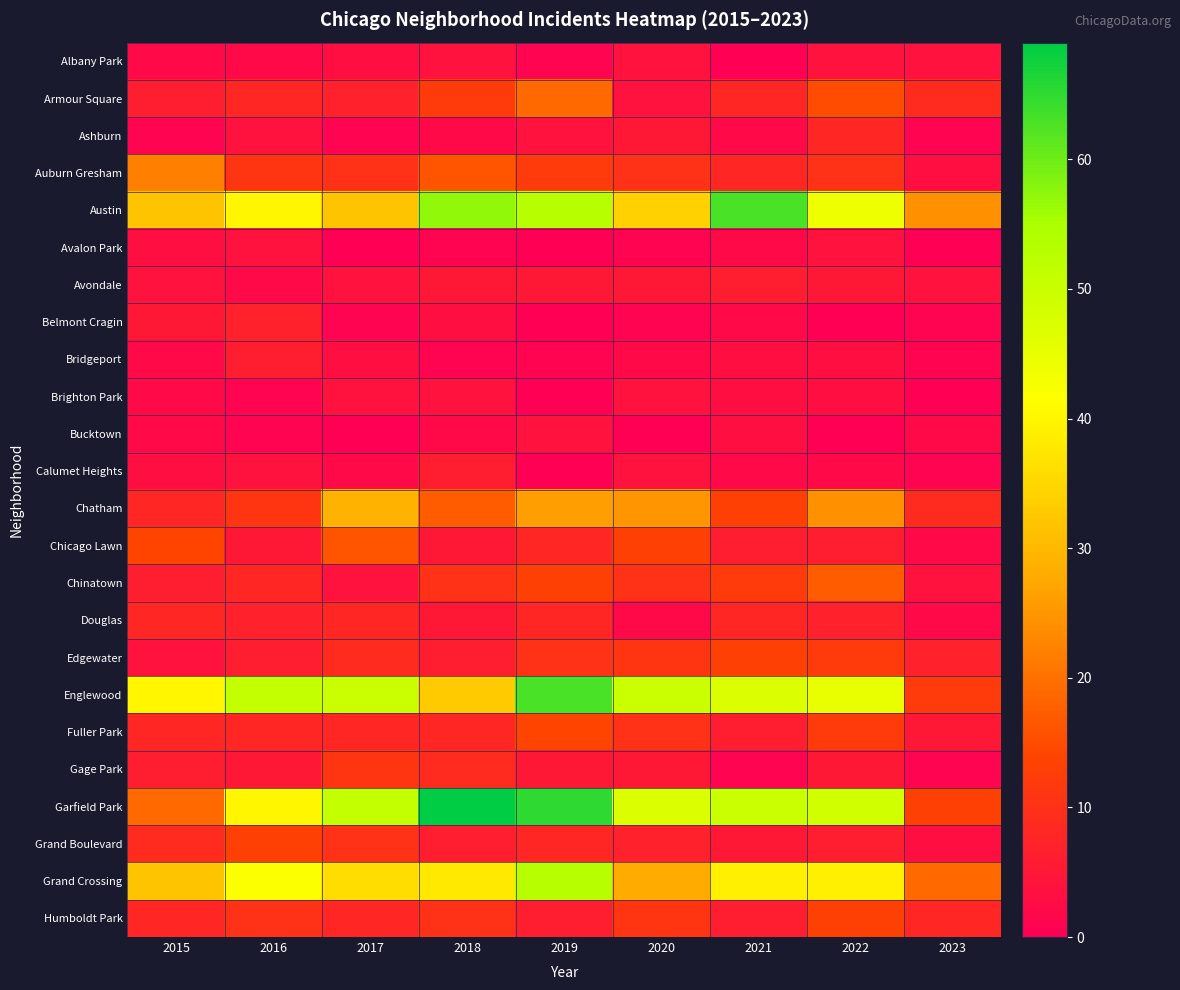

At how many categories does at least one series exceed 3?

9